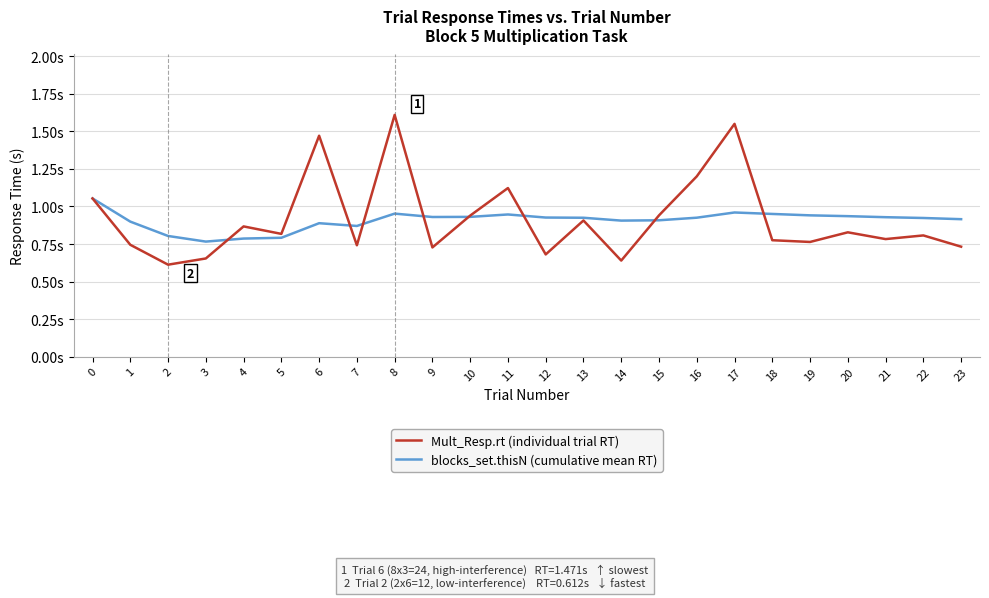

Does the chart have visible grid lines?

Yes